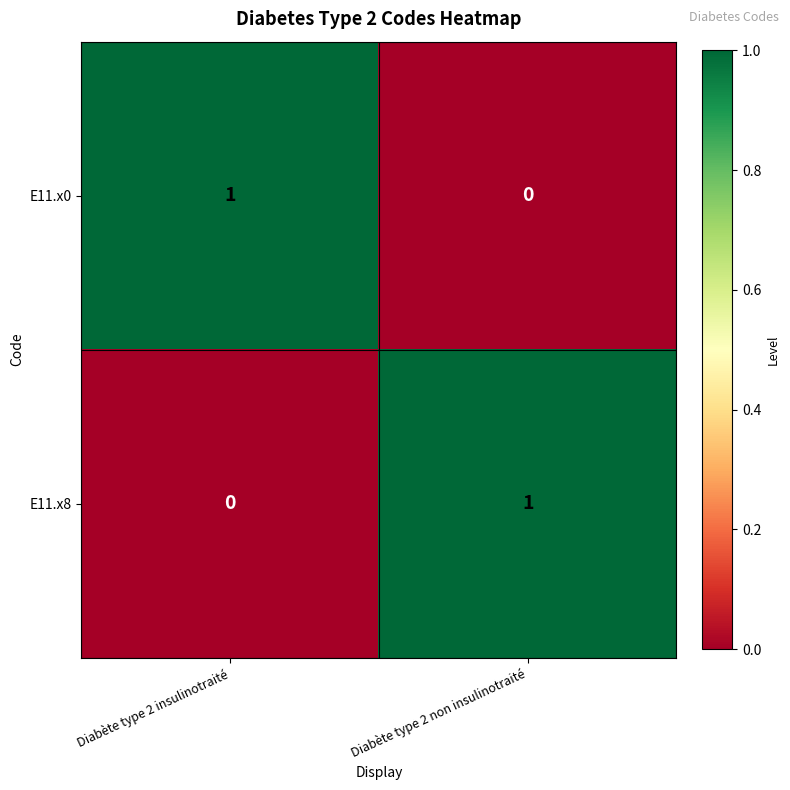

At Diabète type 2 non insulinotraité, list the series in order from largest to smallest.

E11.x8, E11.x0